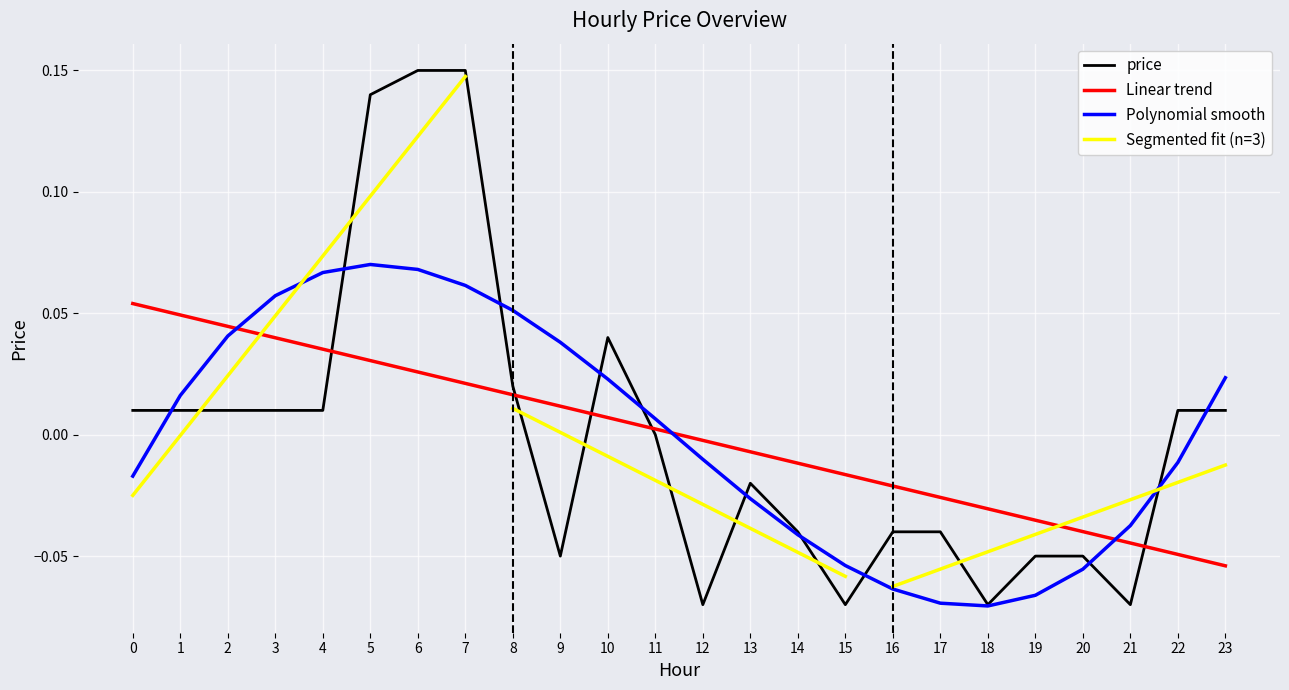

Is this an area chart (filled region under the line)?

No